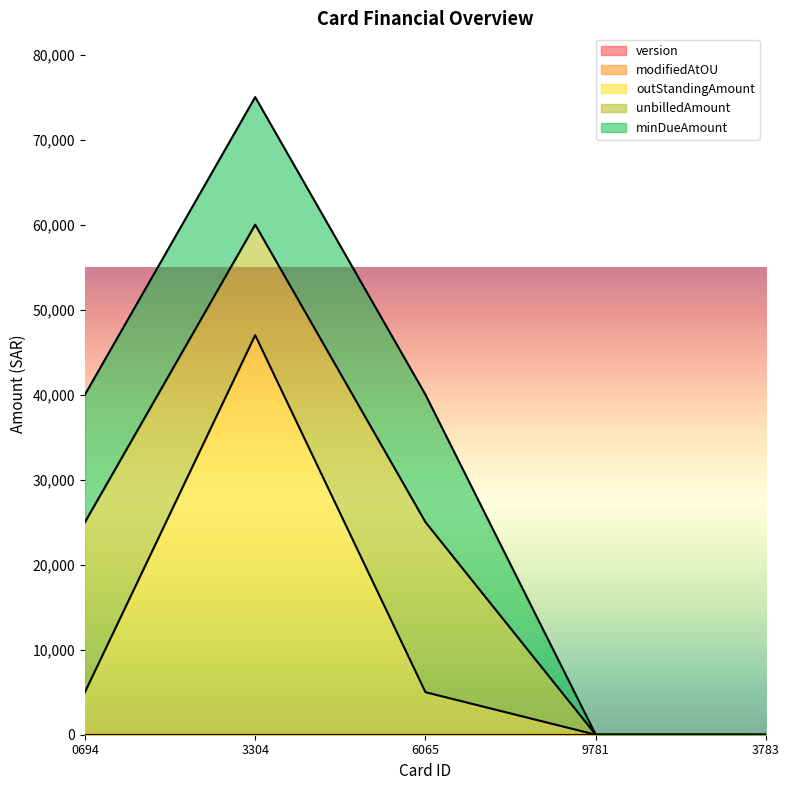

True or false: outStandingAmount has more than 2 interior local peaks.

False